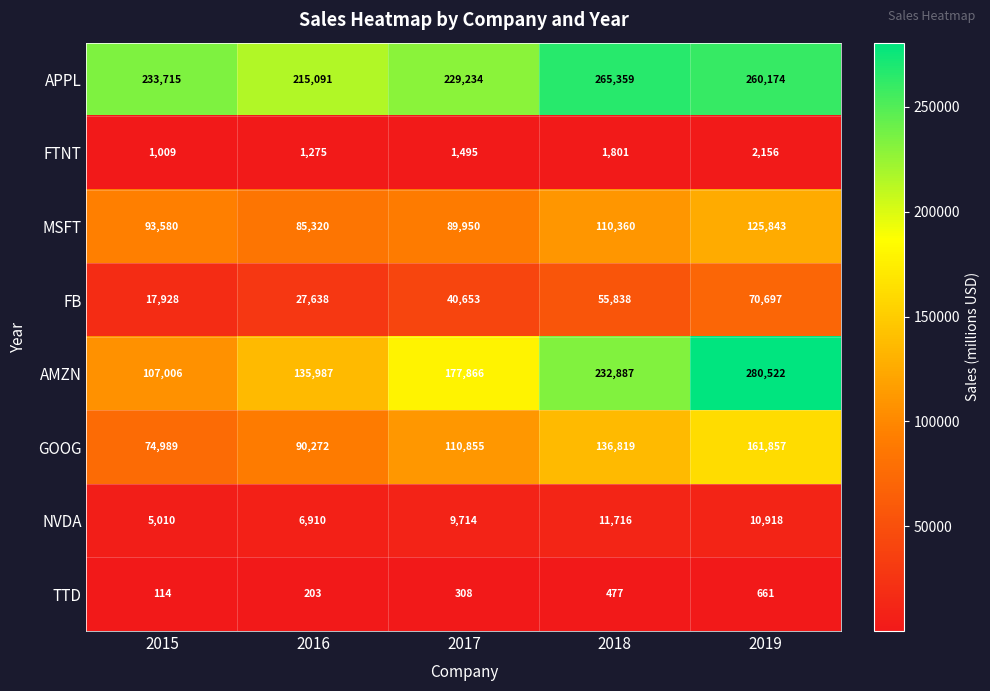

How many data points in GOOG are less than 110855?

2